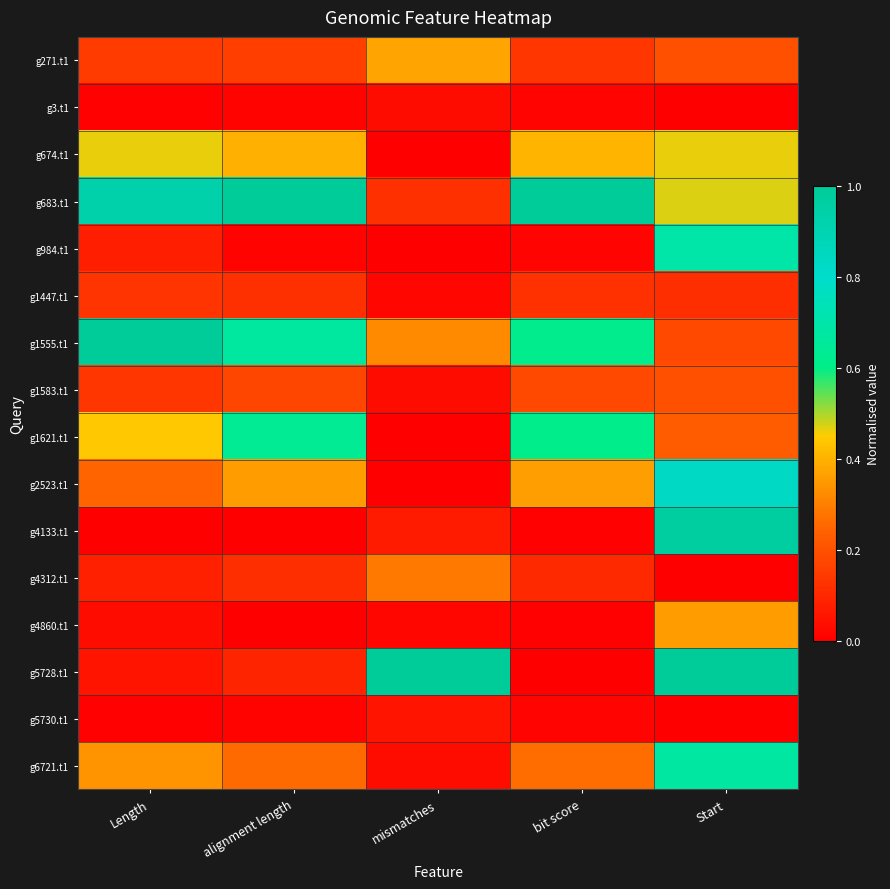

Reading left to right, what are all the values shown in this chart?

g271.t1: Length=0.1	alignment length=0.2	mismatches=0.4	bit score=0.1	Start=0.2
g3.t1: Length=0.0	alignment length=0.0	mismatches=0.0	bit score=0.0	Start=0.0
g674.t1: Length=0.5	alignment length=0.4	mismatches=0.0	bit score=0.4	Start=0.5
g683.t1: Length=0.9	alignment length=1.0	mismatches=0.1	bit score=1.0	Start=0.5
g984.t1: Length=0.1	alignment length=0.0	mismatches=0.0	bit score=0.0	Start=0.7
g1447.t1: Length=0.1	alignment length=0.1	mismatches=0.0	bit score=0.1	Start=0.1
g1555.t1: Length=1.0	alignment length=0.7	mismatches=0.3	bit score=0.6	Start=0.2
g1583.t1: Length=0.1	alignment length=0.2	mismatches=0.0	bit score=0.2	Start=0.2
g1621.t1: Length=0.4	alignment length=0.6	mismatches=0.0	bit score=0.6	Start=0.2
g2523.t1: Length=0.2	alignment length=0.4	mismatches=0.0	bit score=0.4	Start=0.8
g4133.t1: Length=0.0	alignment length=0.0	mismatches=0.1	bit score=0.0	Start=1.0
g4312.t1: Length=0.1	alignment length=0.1	mismatches=0.3	bit score=0.1	Start=0.0
g4860.t1: Length=0.0	alignment length=0.0	mismatches=0.0	bit score=0.0	Start=0.4
g5728.t1: Length=0.1	alignment length=0.1	mismatches=1.0	bit score=0.0	Start=1.0
g5730.t1: Length=0.0	alignment length=0.0	mismatches=0.1	bit score=0.0	Start=0.0
g6721.t1: Length=0.3	alignment length=0.3	mismatches=0.0	bit score=0.3	Start=0.7